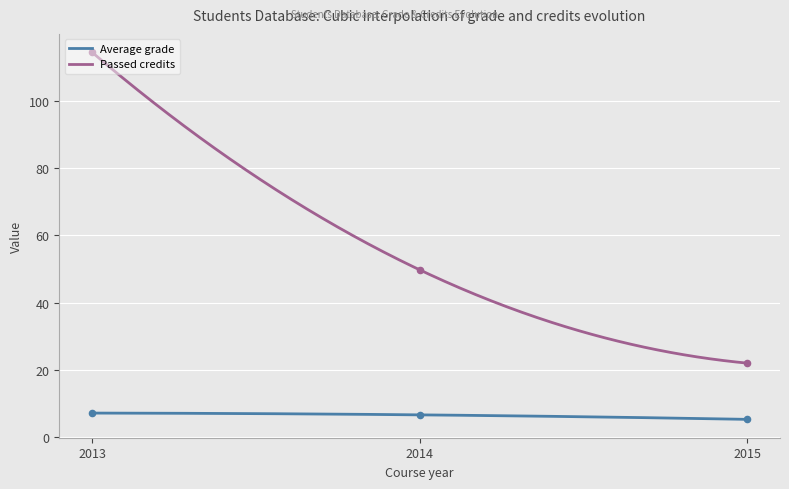

Which series has the widest spread of Y values?

Passed credits